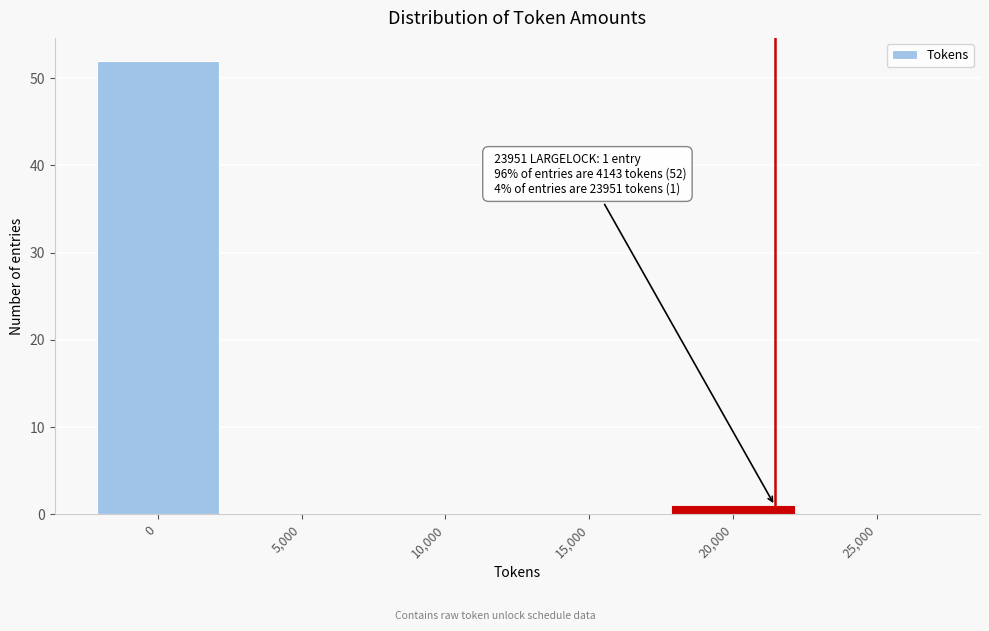

Reading right to left, extract all data points from this chart.

25,000=0	20,000=1	15,000=0	10,000=0	5,000=0	0=52